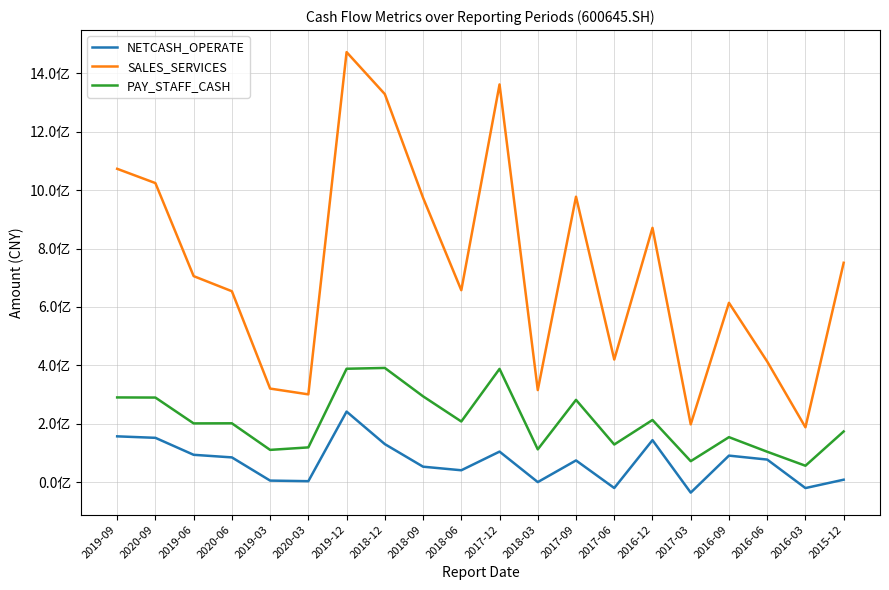

What is the difference between the PAY_STAFF_CASH values at 2016-03 and 2016-12?

156716366.0